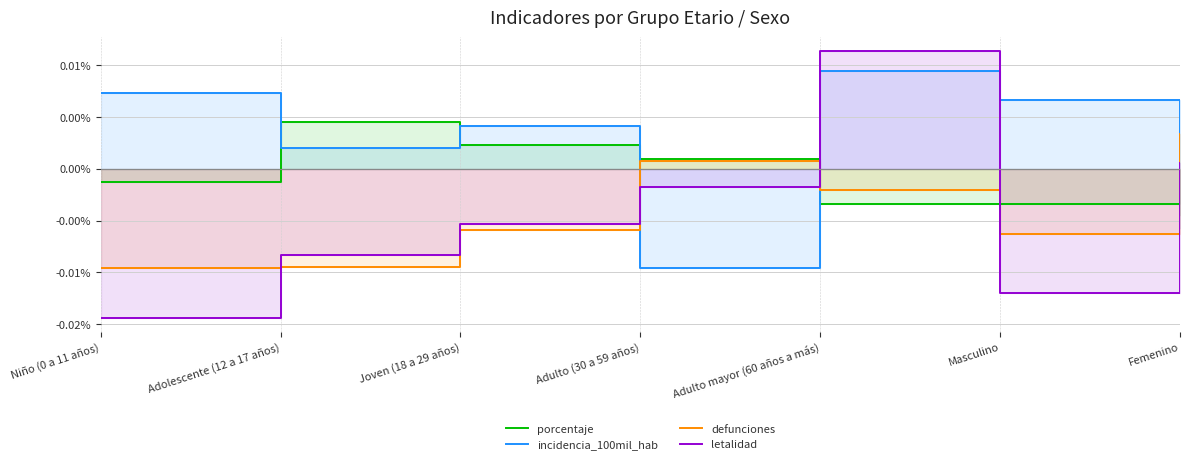

The letalidad series shows -0.0 at Joven (18 a 29 años). True or false?

False